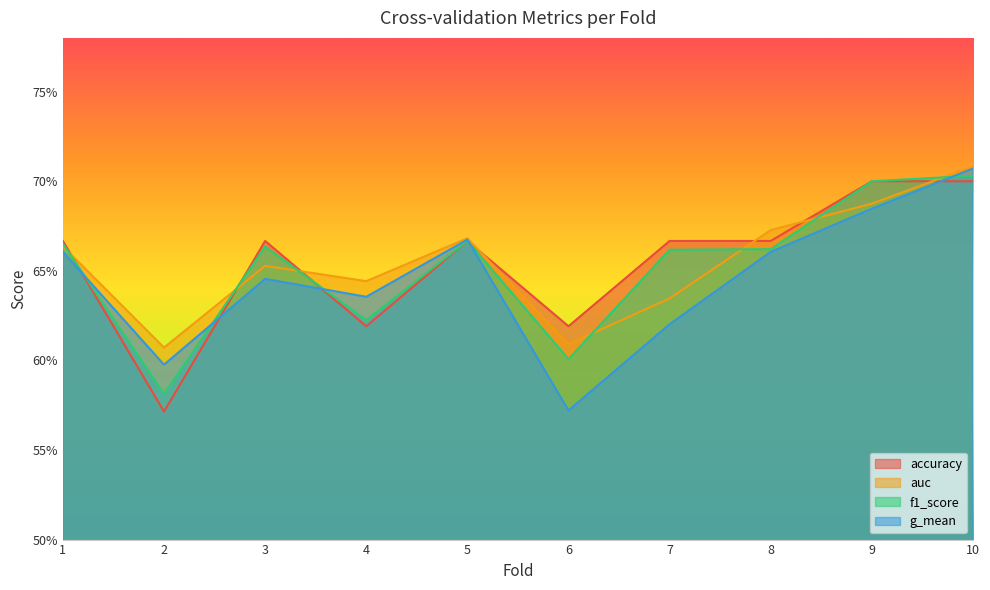

Reading left to right, what are all the values shown in this chart?

accuracy: 0.7	0.6	0.7	0.6	0.7	0.6	0.7	0.7	0.7	0.7
auc: 0.7	0.6	0.7	0.6	0.7	0.6	0.6	0.7	0.7	0.7
f1_score: 0.7	0.6	0.7	0.6	0.7	0.6	0.7	0.7	0.7	0.7
g_mean: 0.7	0.6	0.6	0.6	0.7	0.6	0.6	0.7	0.7	0.7